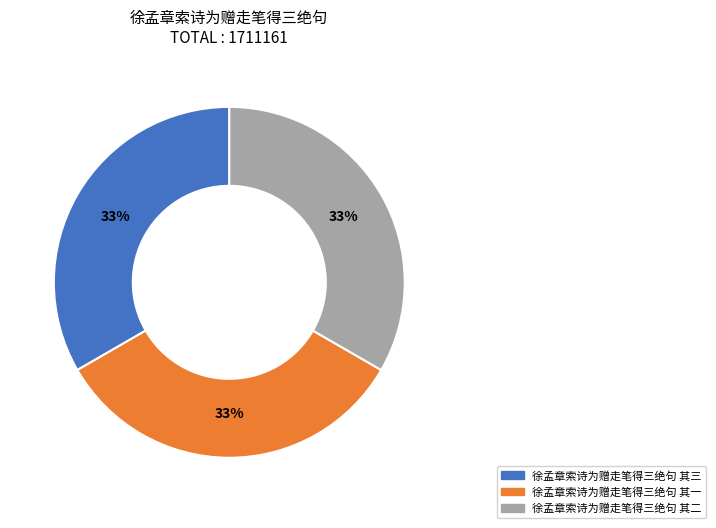

True or false: 徐孟章索诗为赠走笔得三绝句 其一 accounts for 21% of the total.

False